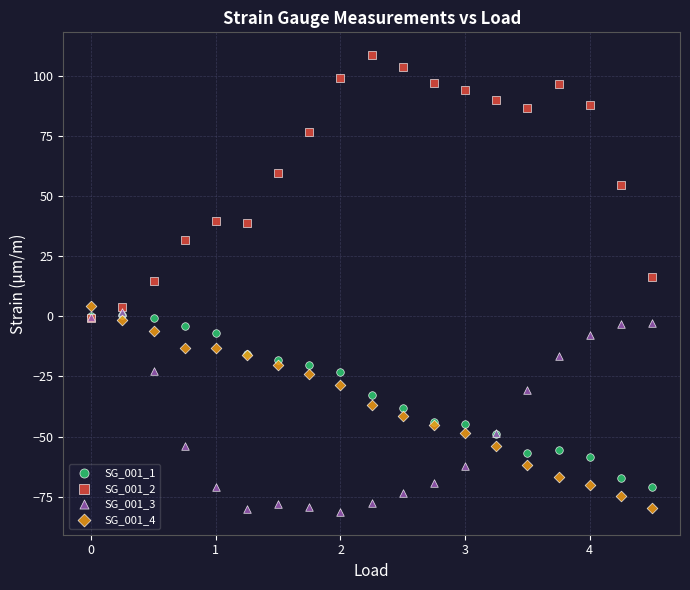

What are all the series names shown in the legend?

SG_001_1, SG_001_2, SG_001_3, SG_001_4